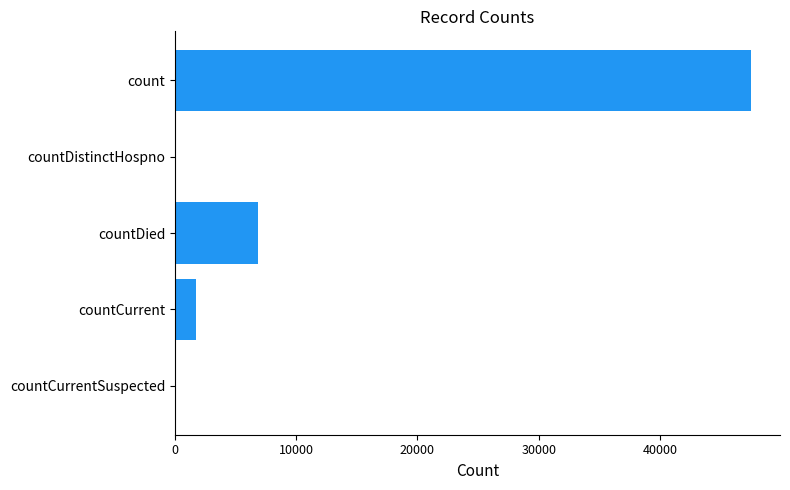

What is the sum of the values at count and countDistinctHospno?

47540